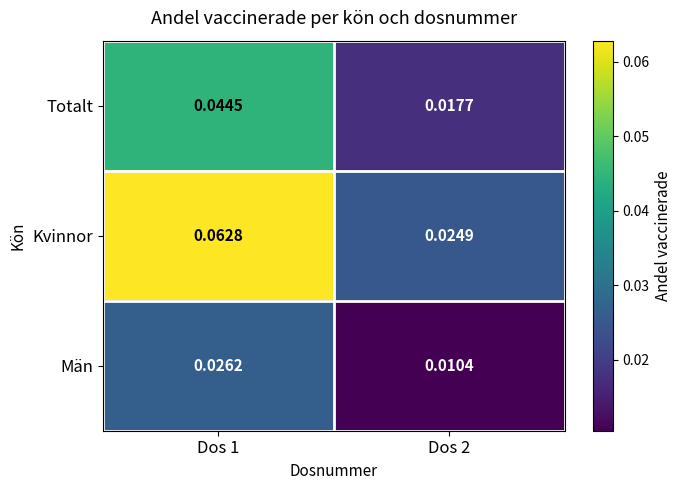

Between Dos 1 and Dos 2, which series saw the biggest shift?

Kvinnor